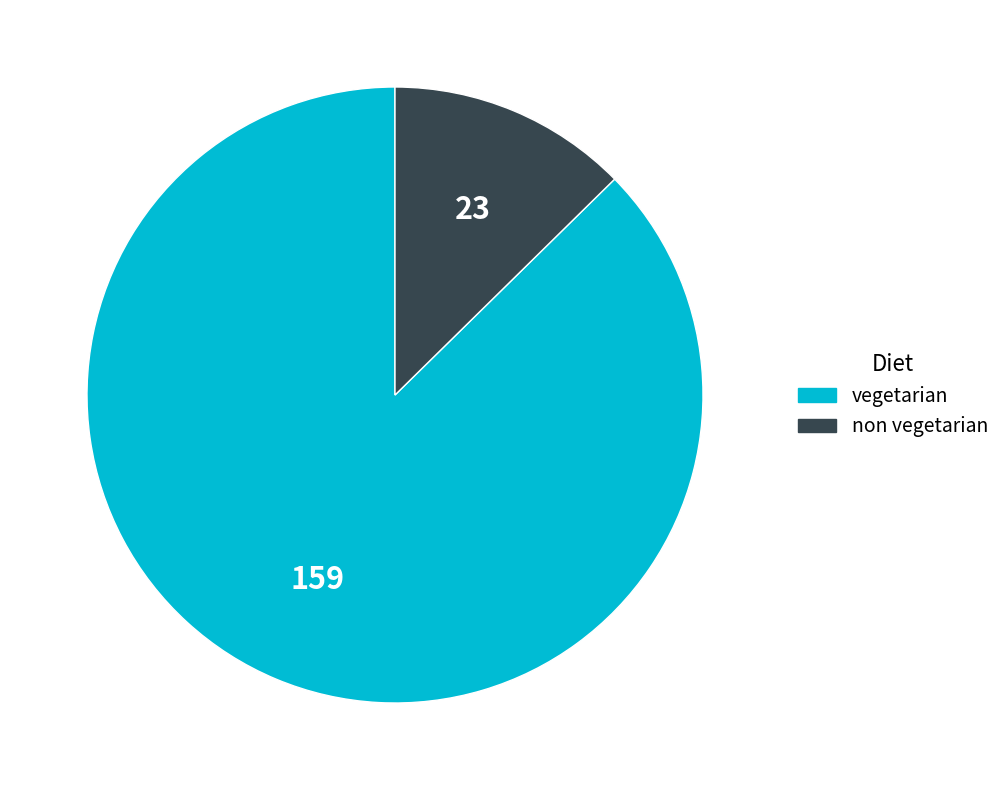

Is the sum of vegetarian and non vegetarian greater than half?

Yes